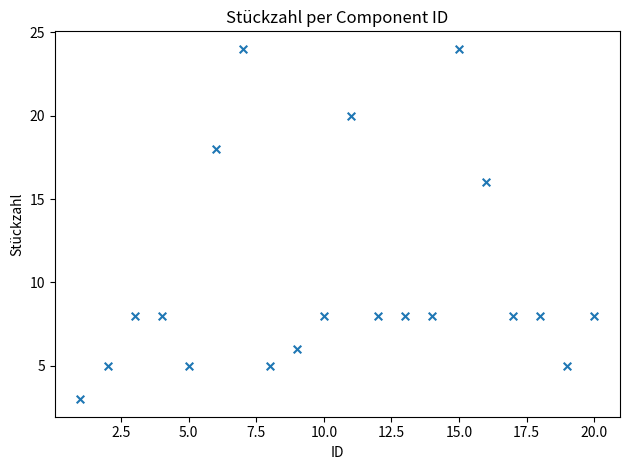

What is the range of X values (max minus min)?

19